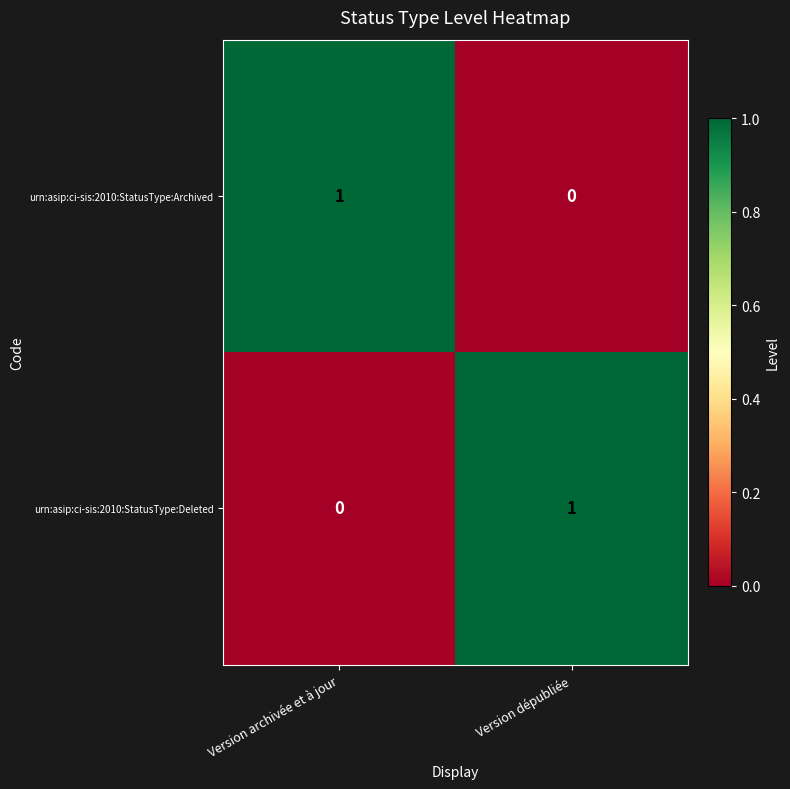

Which category has the highest value in the urn:asip:ci-sis:2010:StatusType:Deleted series?

Version dépubliée